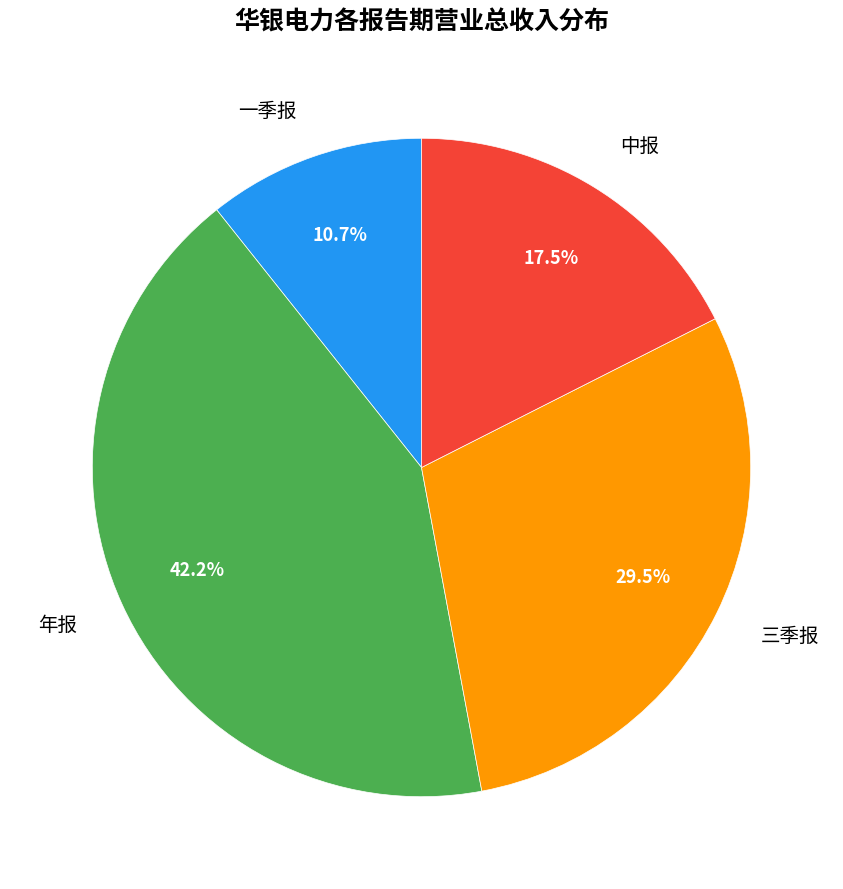

To the nearest percent, what percentage of the pie is 年报?

42%